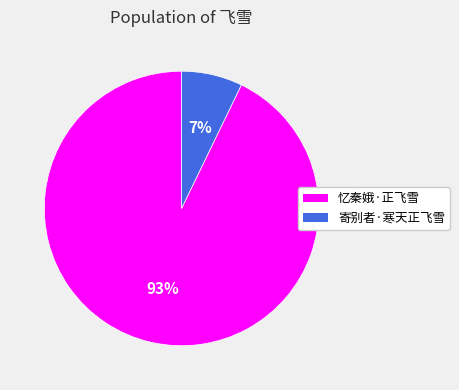

Is there a majority slice in this chart?

Yes